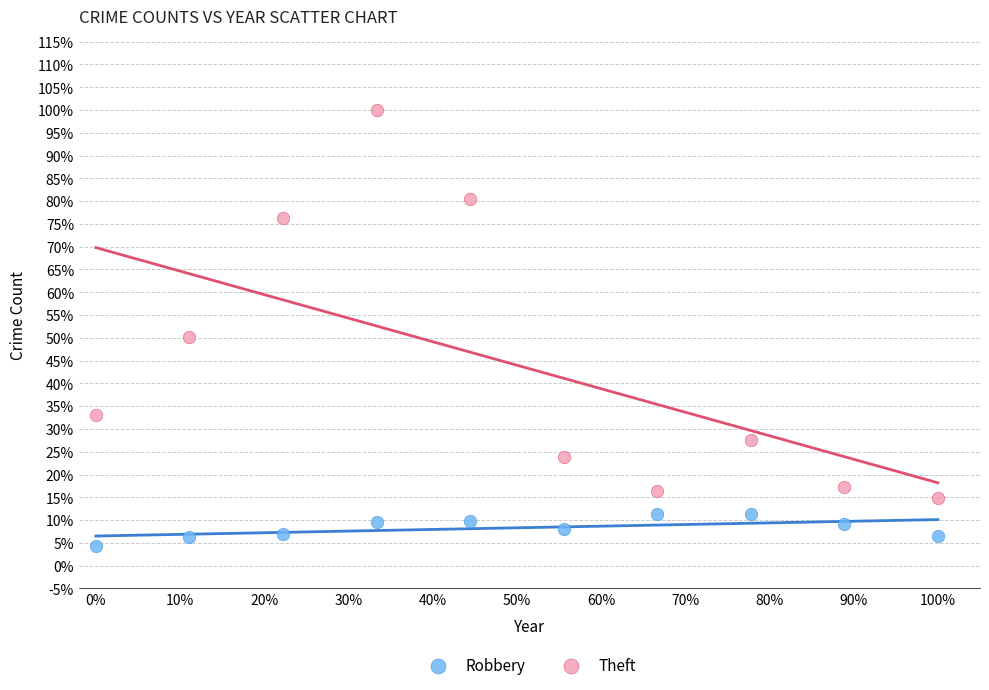

What are all the series names shown in the legend?

Robbery, Theft